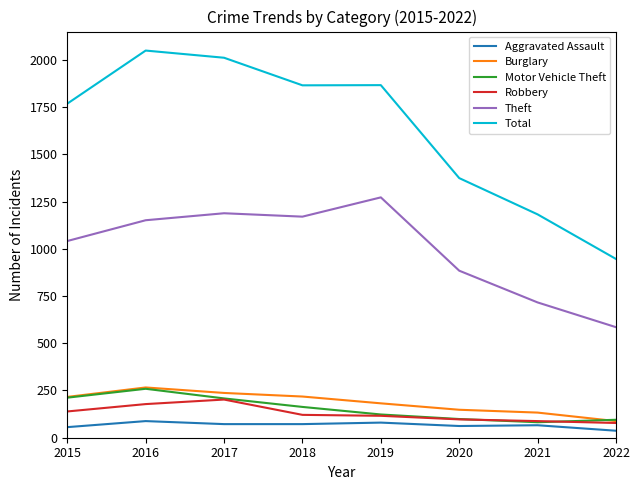

What is the highest value of the Robbery series?

202